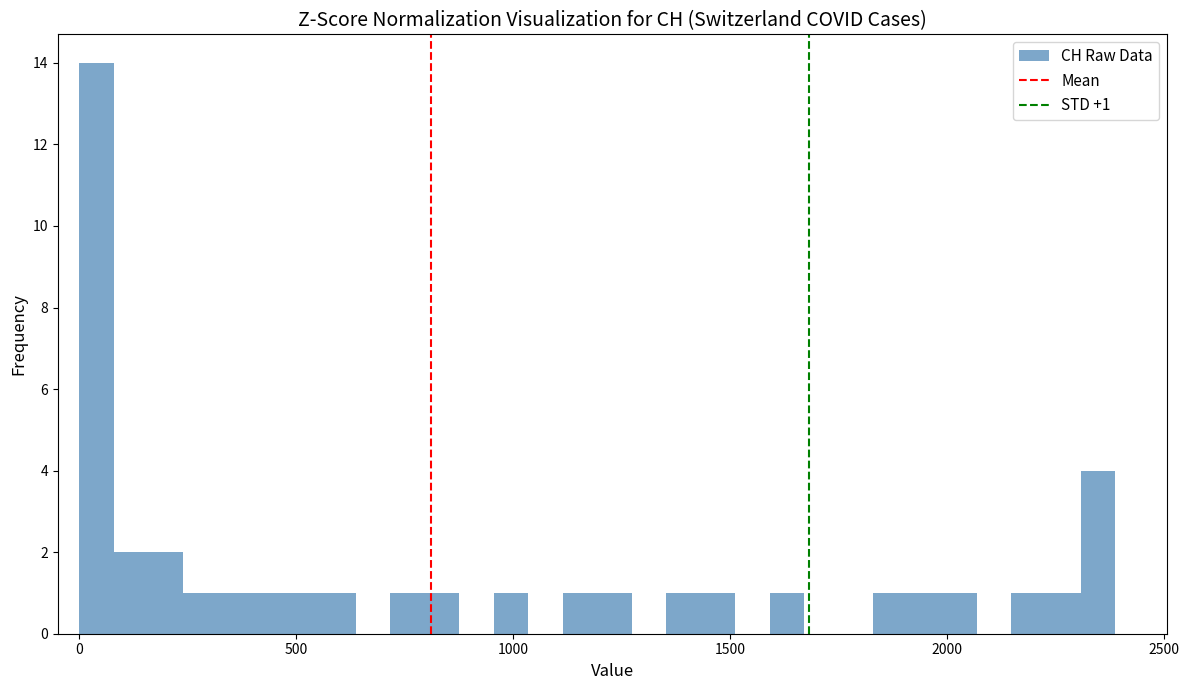

Read against the x-axis, roughly where is the centre of the tallest bar?

50